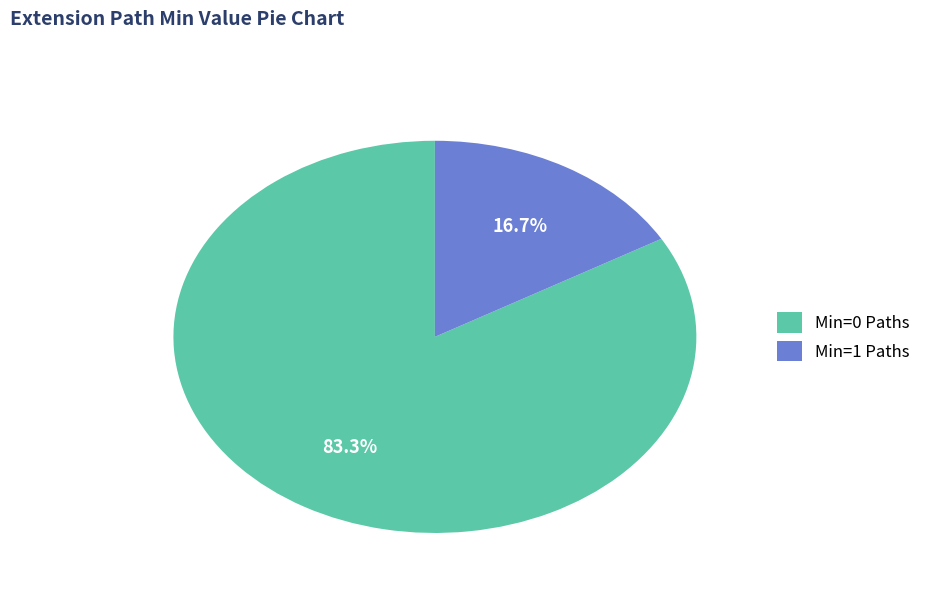

Rank the categories by value from highest to lowest.

Min=0 Paths, Min=1 Paths